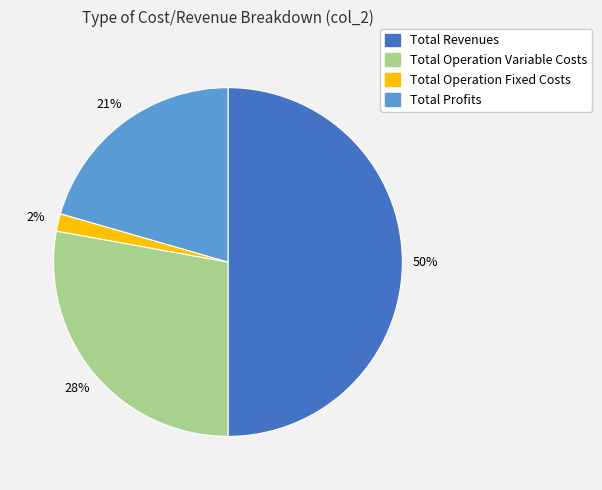

To the nearest percent, what is the average slice percentage?

25%